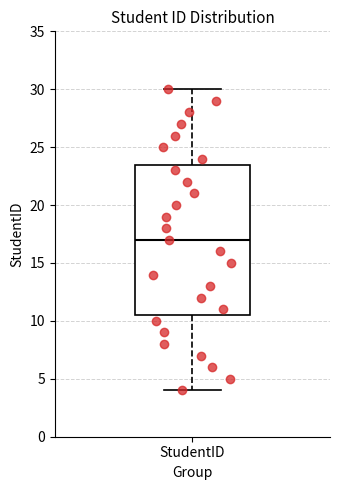

Transcribe this box plot: give where the median line is, the range the box spans, and where the two whiskers end, as read against the y-axis. The values are not printed on the chart, so give them approximately, as read against the axis.

median 17.0, box 10.5 to 23.5, whiskers 4.0 to 30.0